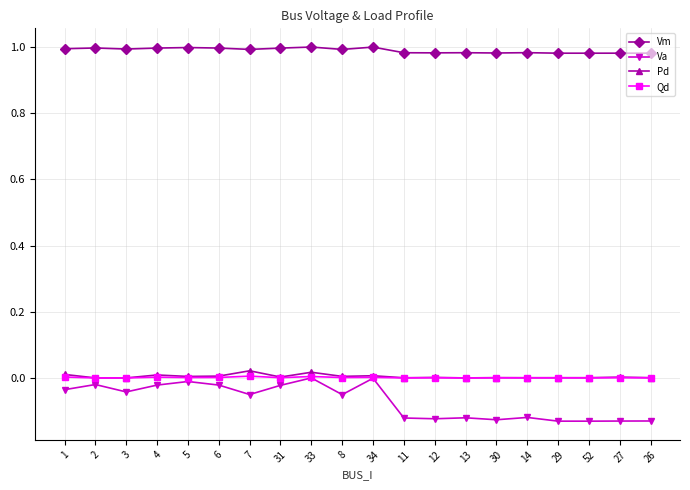

True or false: Vm and Va intersect in this chart.

False